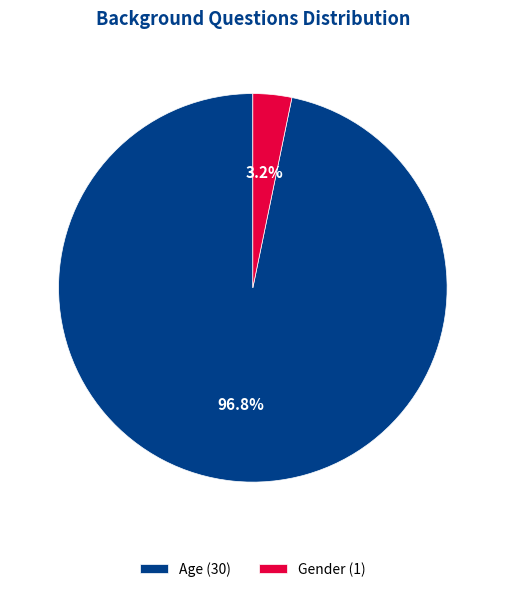

Which has a higher value, Gender (1) or Age (30)?

Age (30)